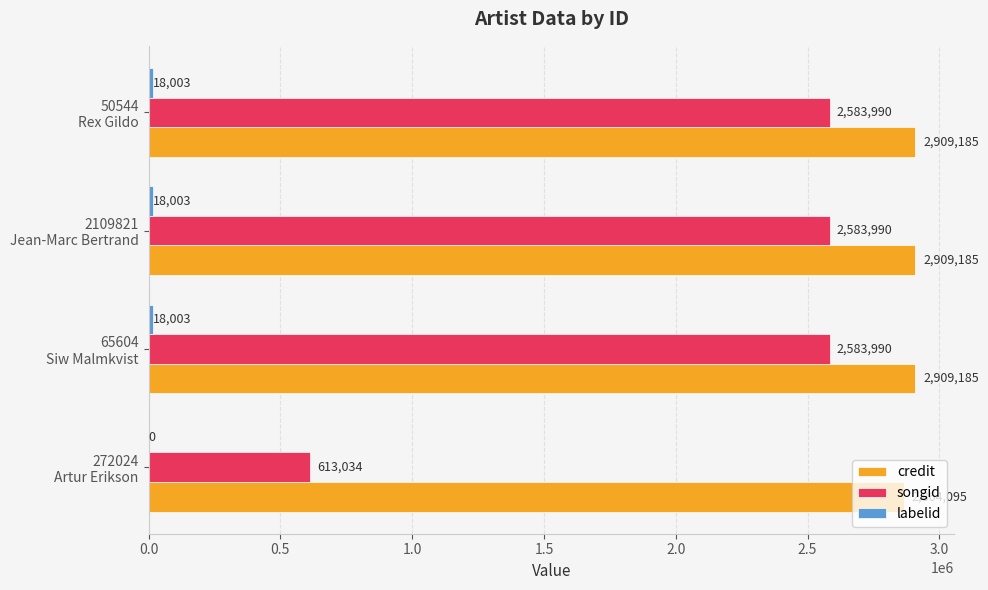

What is the maximum value shown in the chart?

2909185